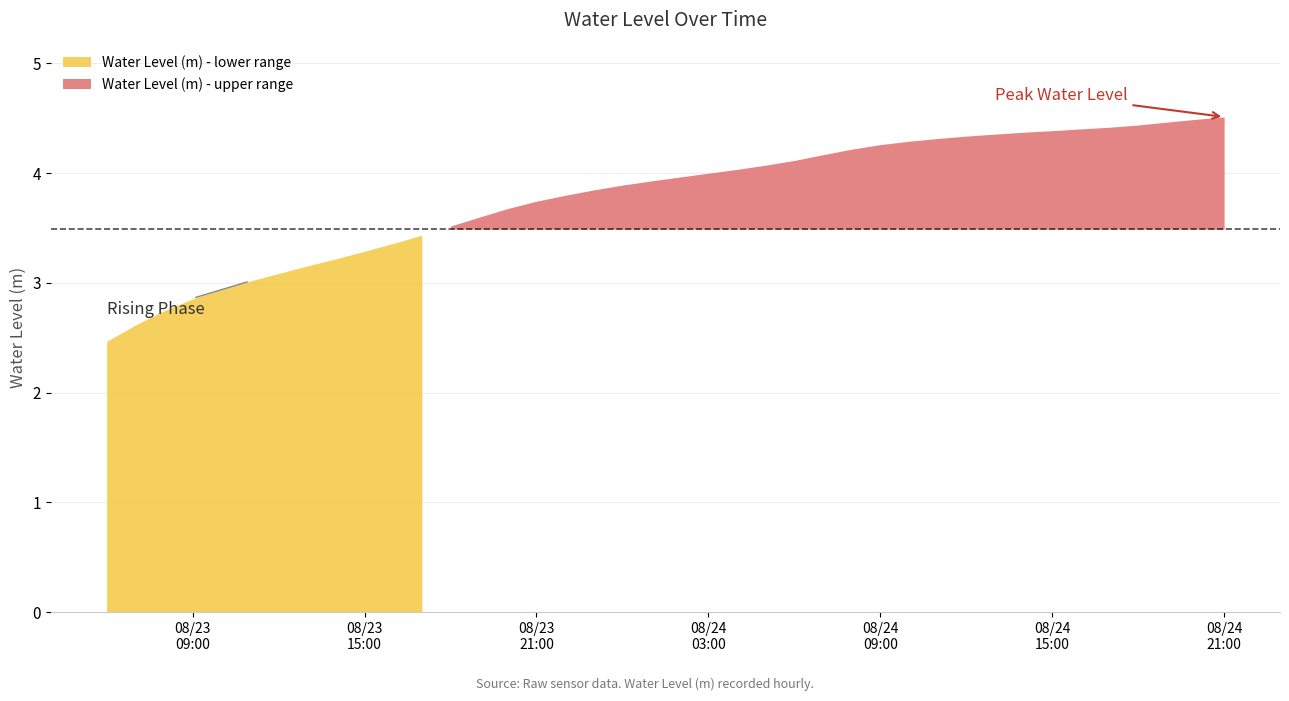

What is the difference between the maximum and minimum values?

2.0